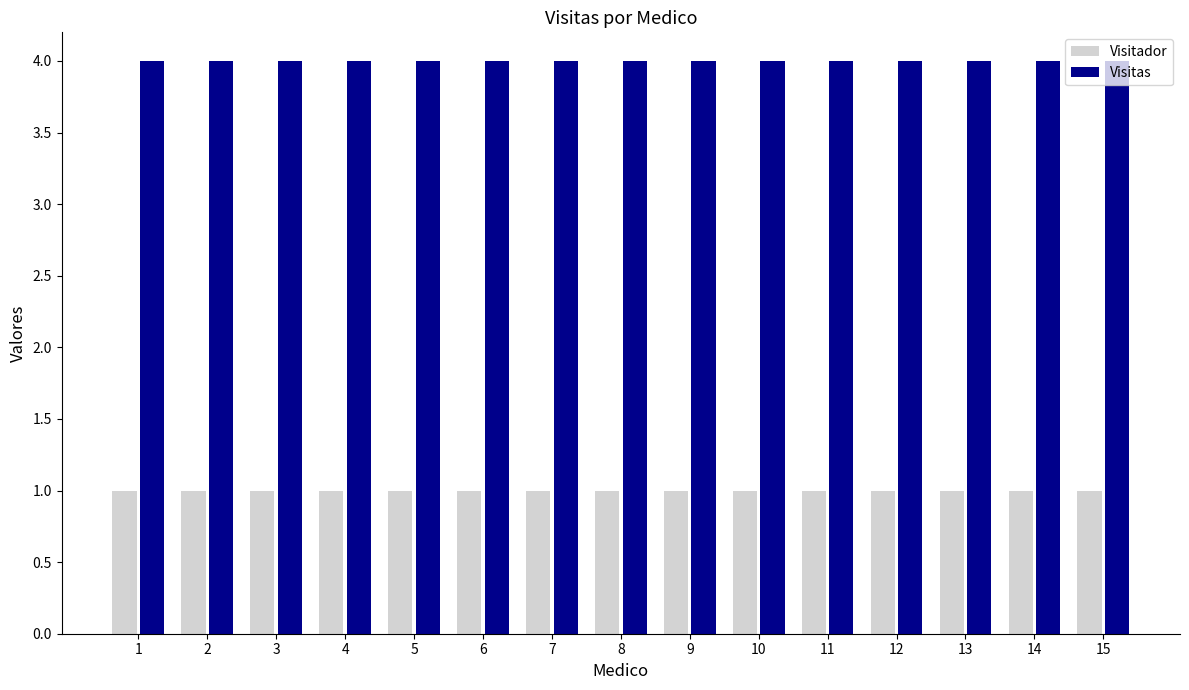

Is it true that Visitador equals 2 at 7?

False